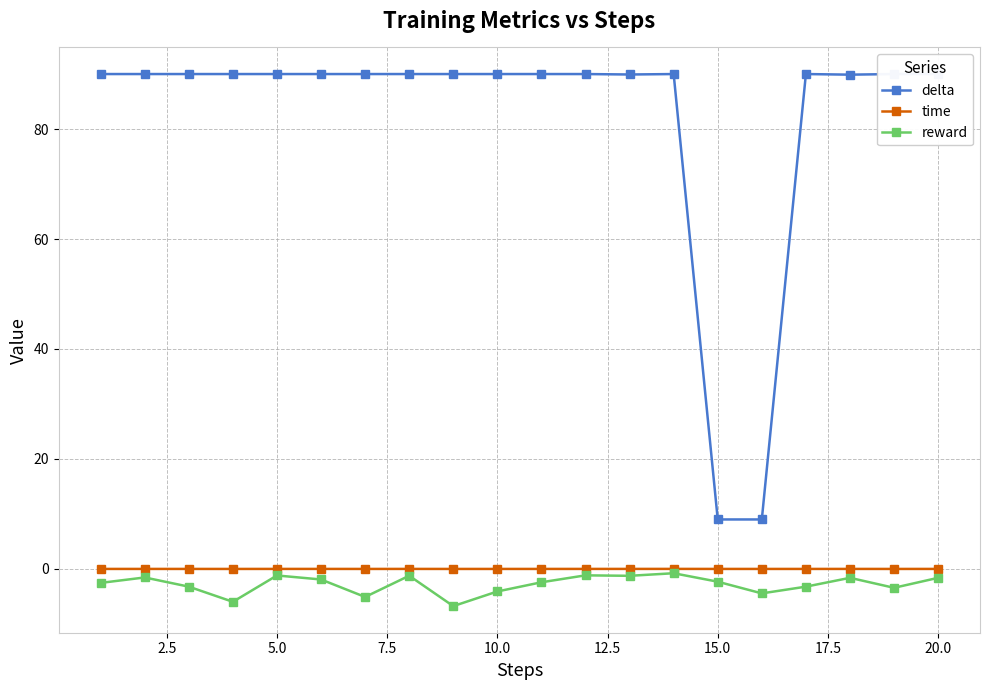

Which series has the largest range (max minus min)?

delta